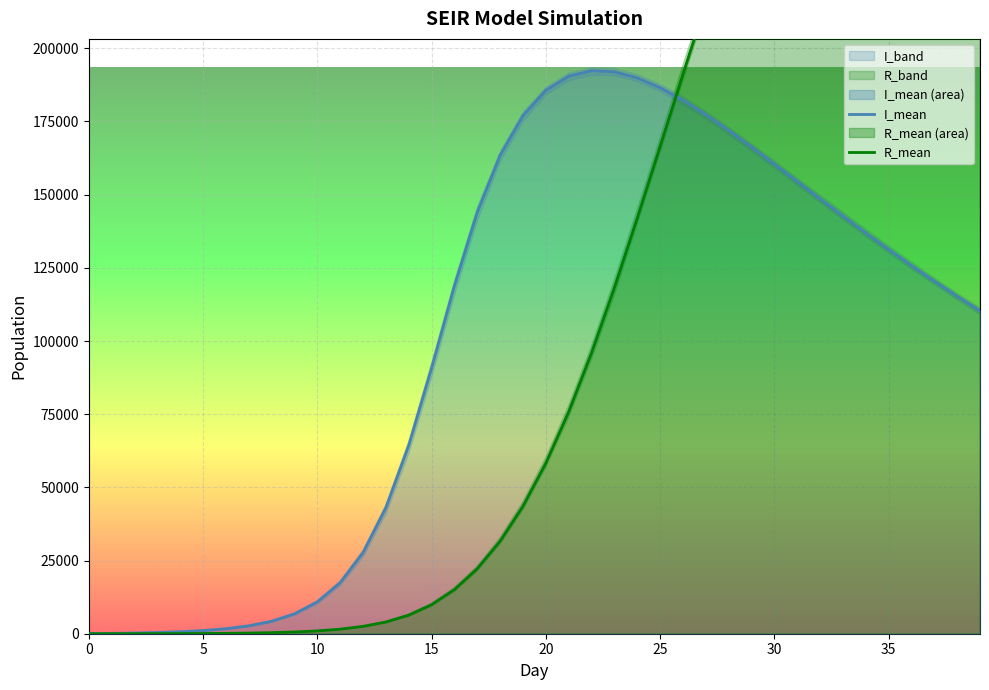

In I_mean, how many points are higher than both neighbors (excluding endpoints)?

1